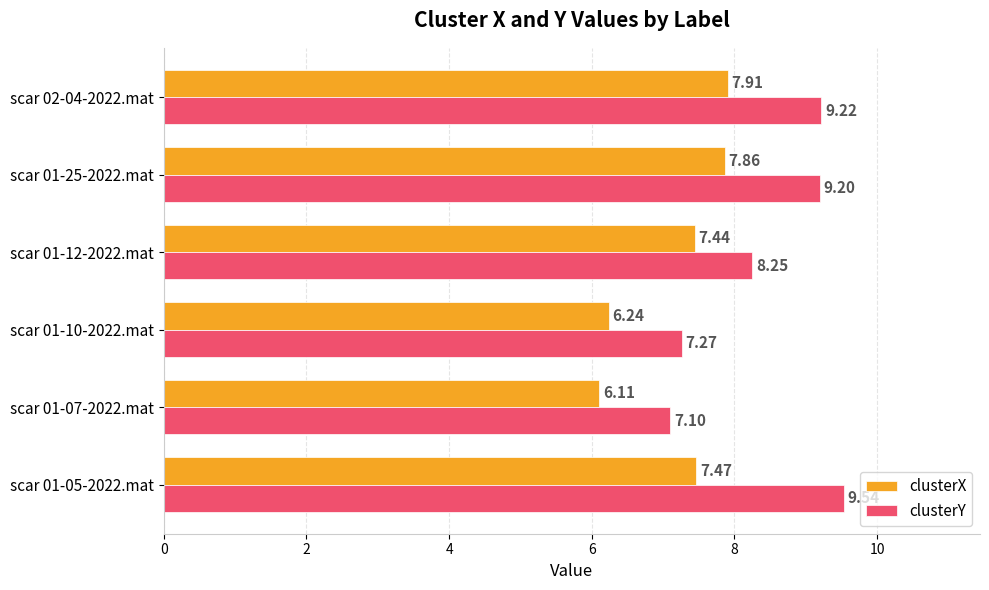

At how many categories does at least one series exceed 8?

4